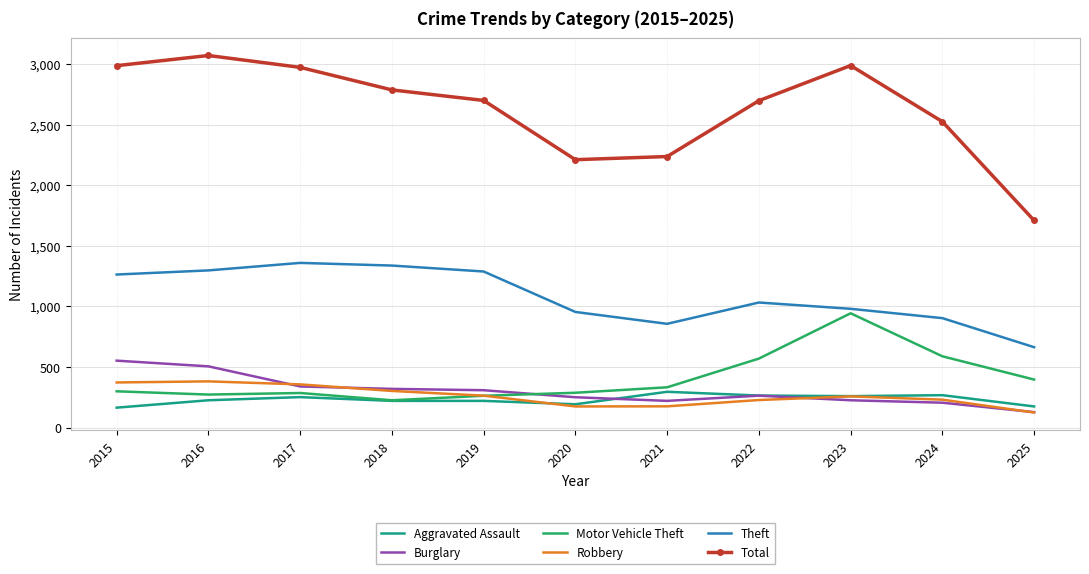

Which series has the widest spread of values?

Total